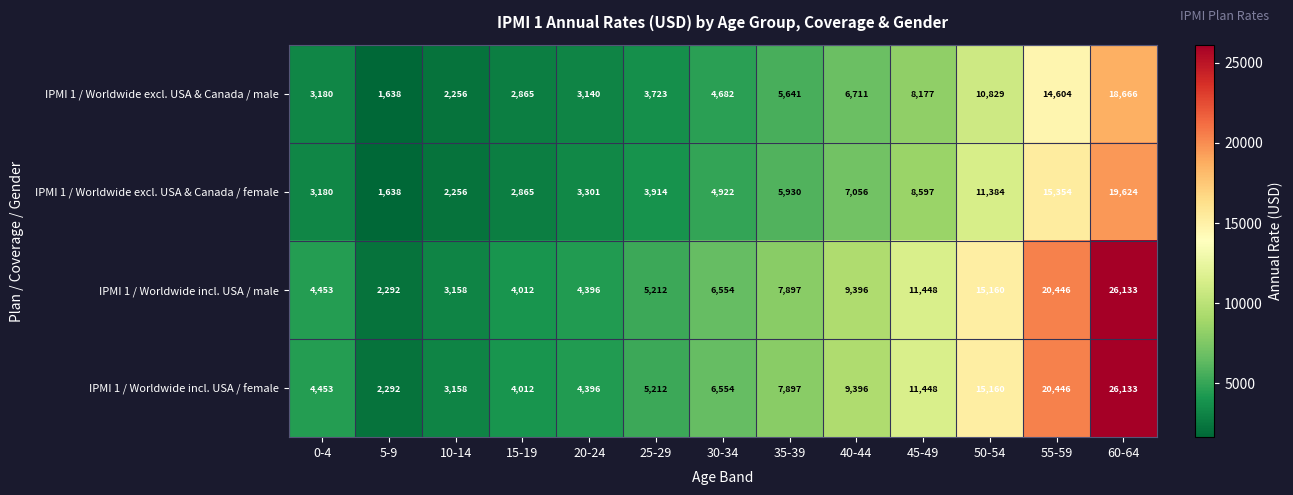

What is the spread (max minus min) of values at 35-39?

2256